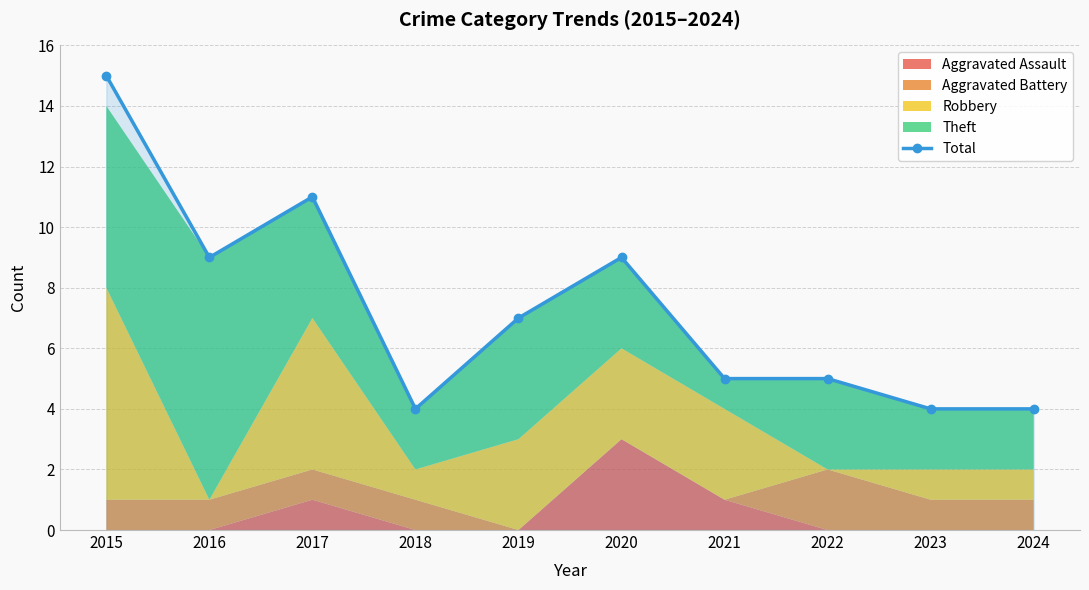

Reading left to right, list all the values displayed in this chart.

15	9	11	4	7	9	5	5	4	4